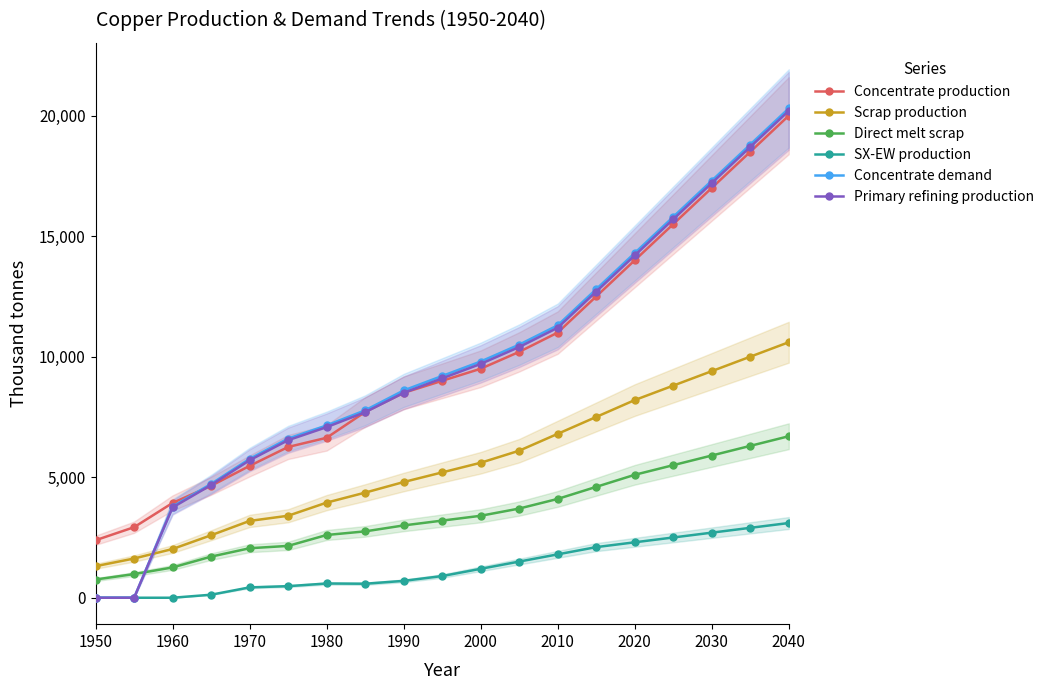

True or false: Direct melt scrap and Primary refining production intersect in this chart.

True